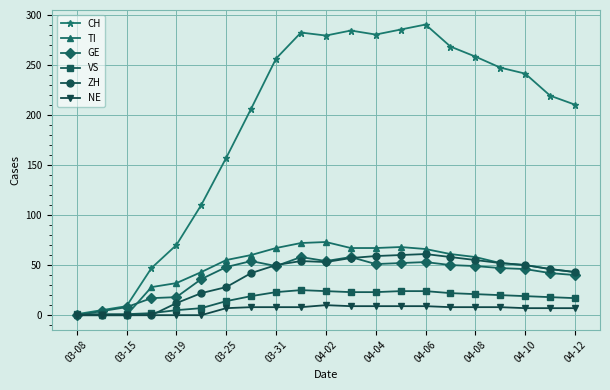

Rank the series by their maximum value, from lowest to highest.

NE, VS, GE, ZH, TI, CH